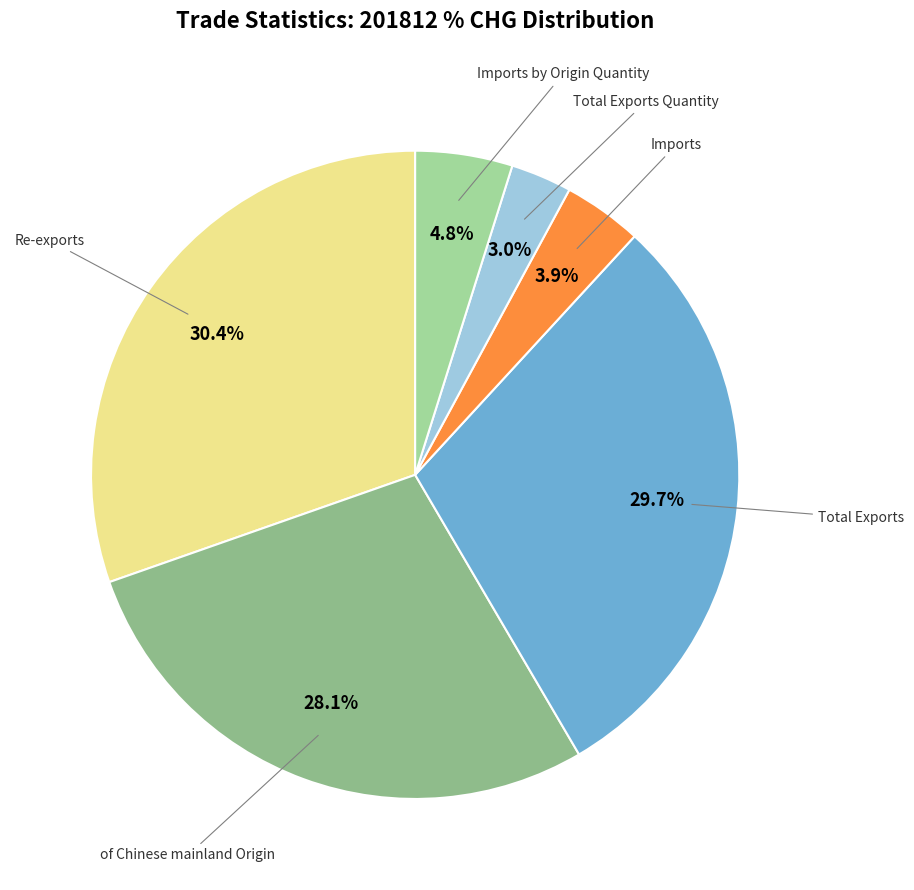

How many slices are in this pie chart?

6